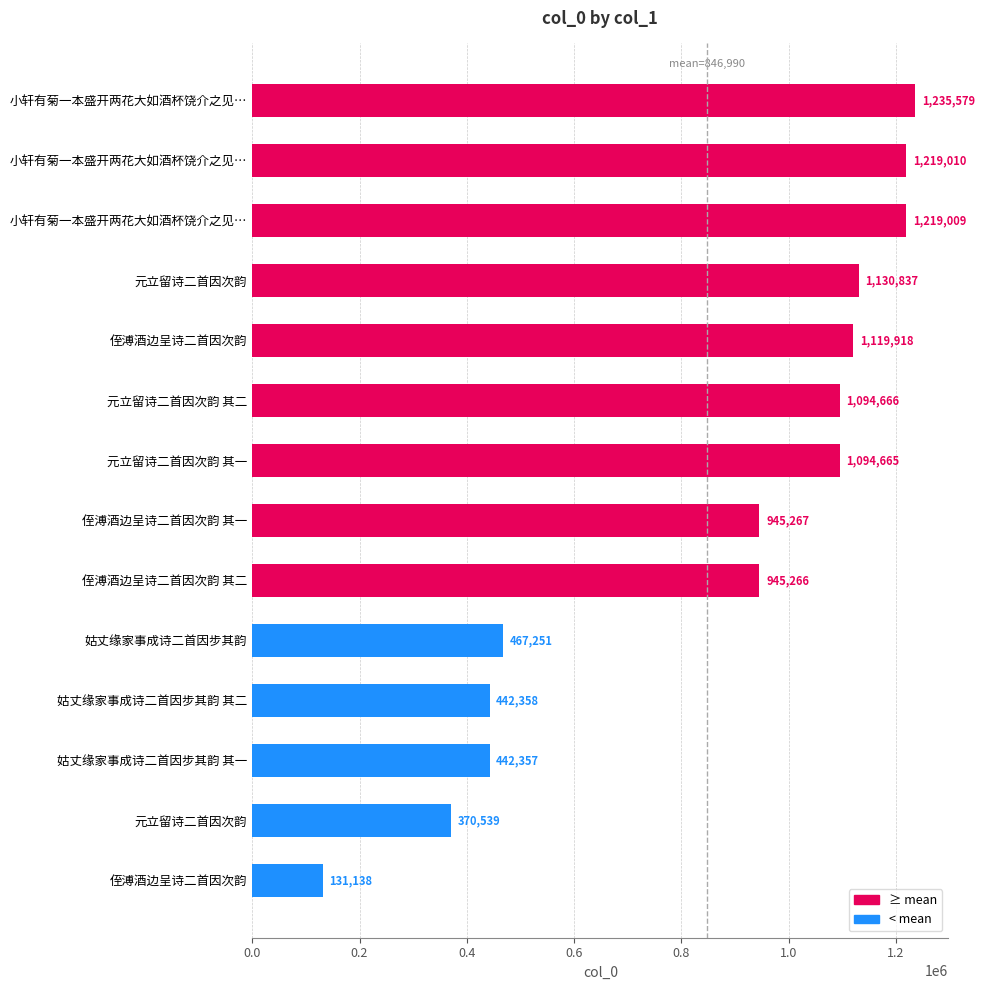

How many bars are there in total?

14